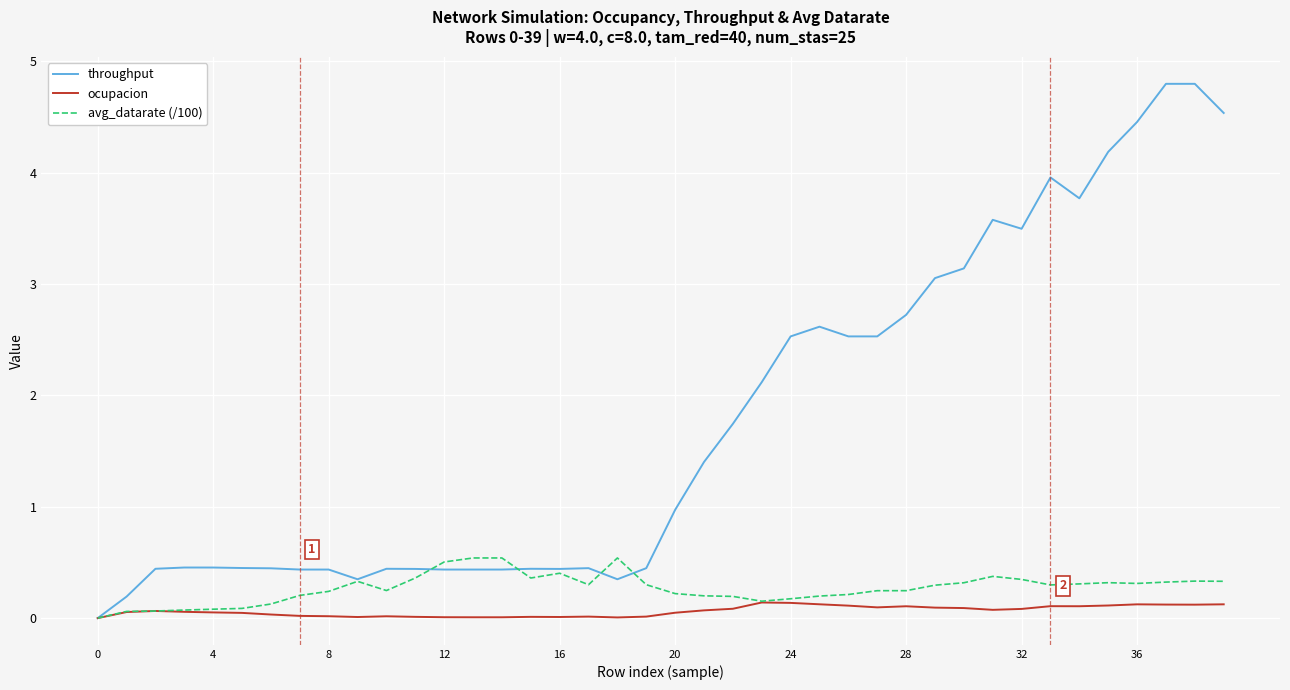

How many positive values does the throughput series have?

39